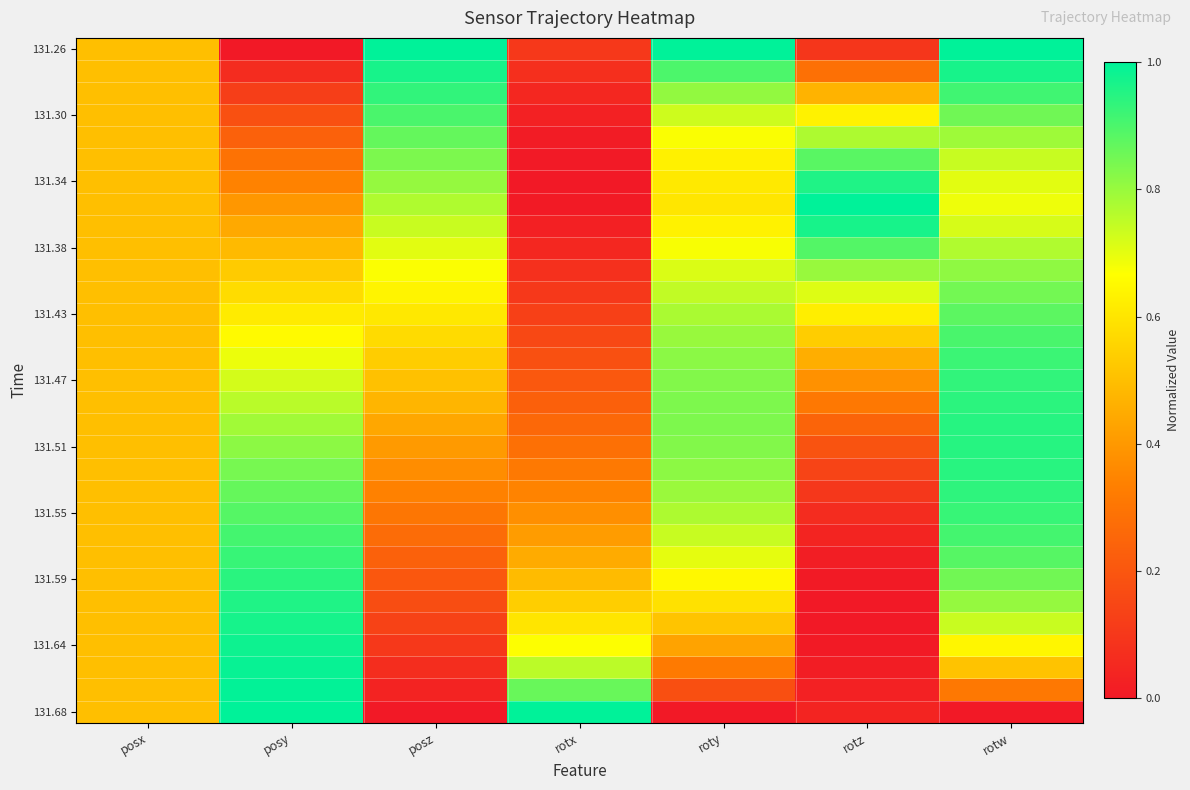

How many series are shown in this chart?

31